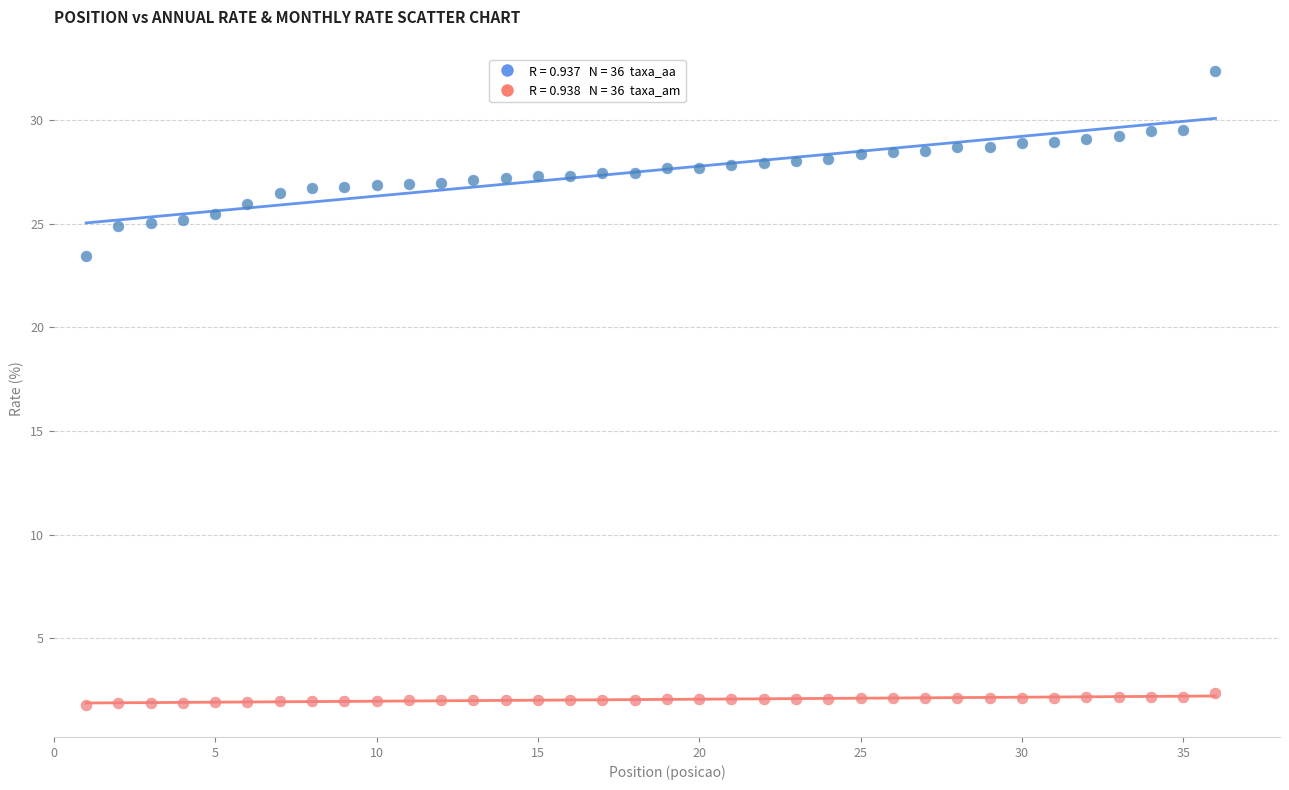

Across all data points, what is the range of Y values (max minus min)?

30.6